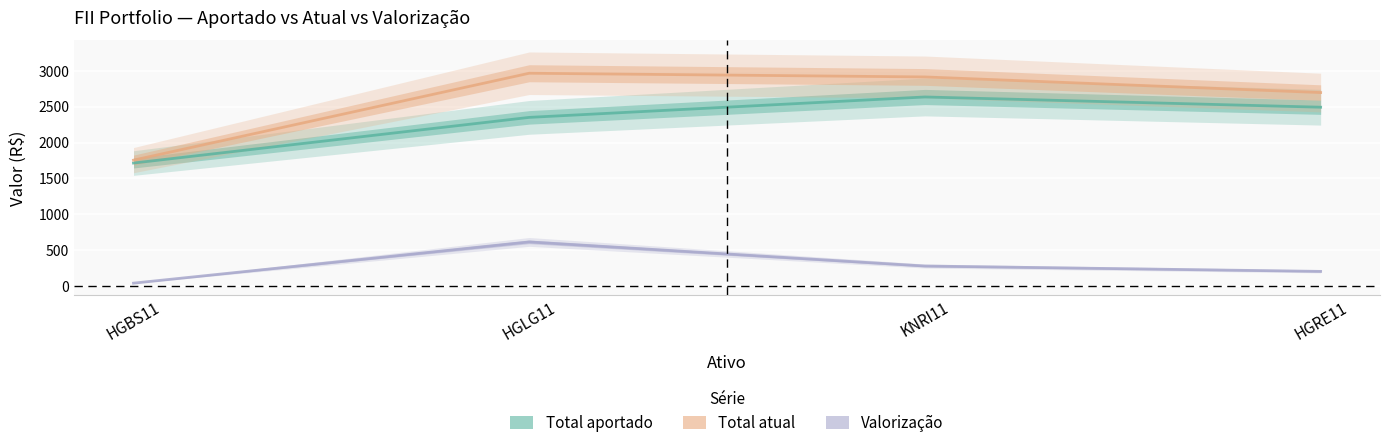

What is the label of the 3rd point from the right?

HGLG11